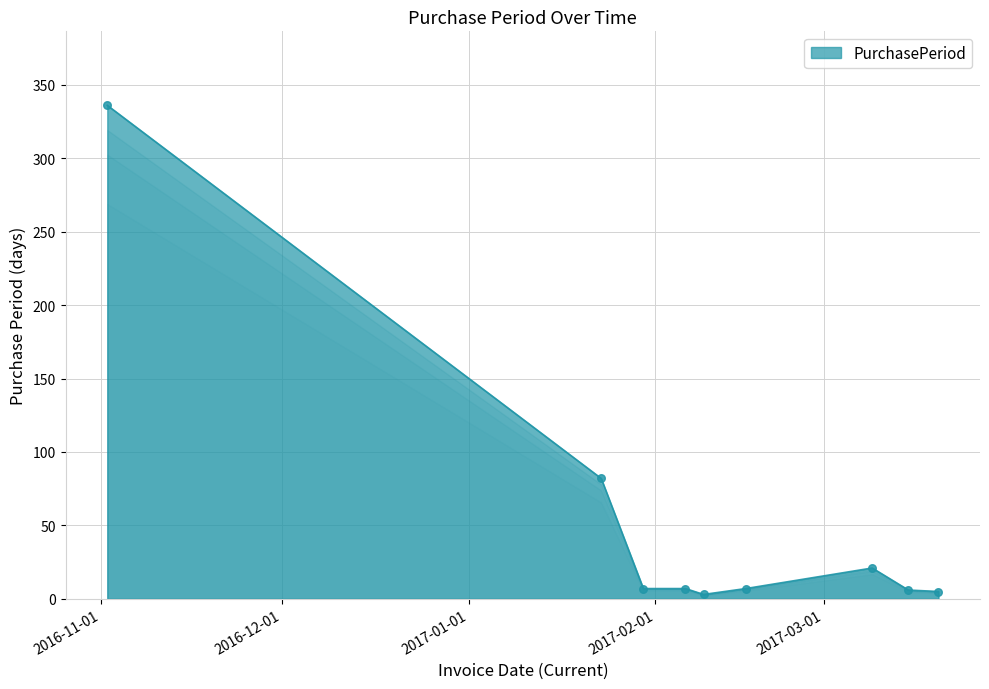

What is the greatest value displayed?

336